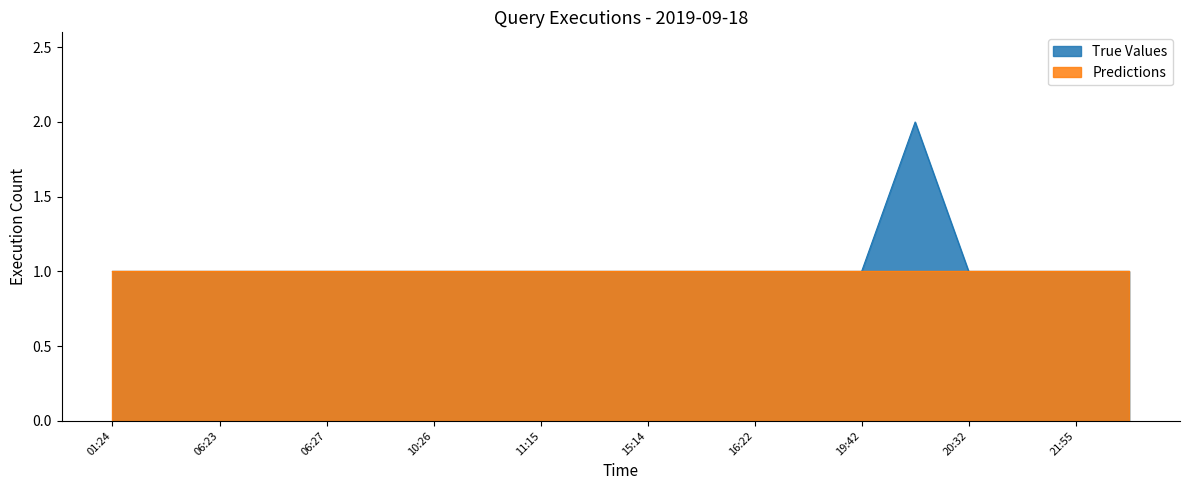

What is the ratio of the value at 20:25 to the value at 06:23?

2.0